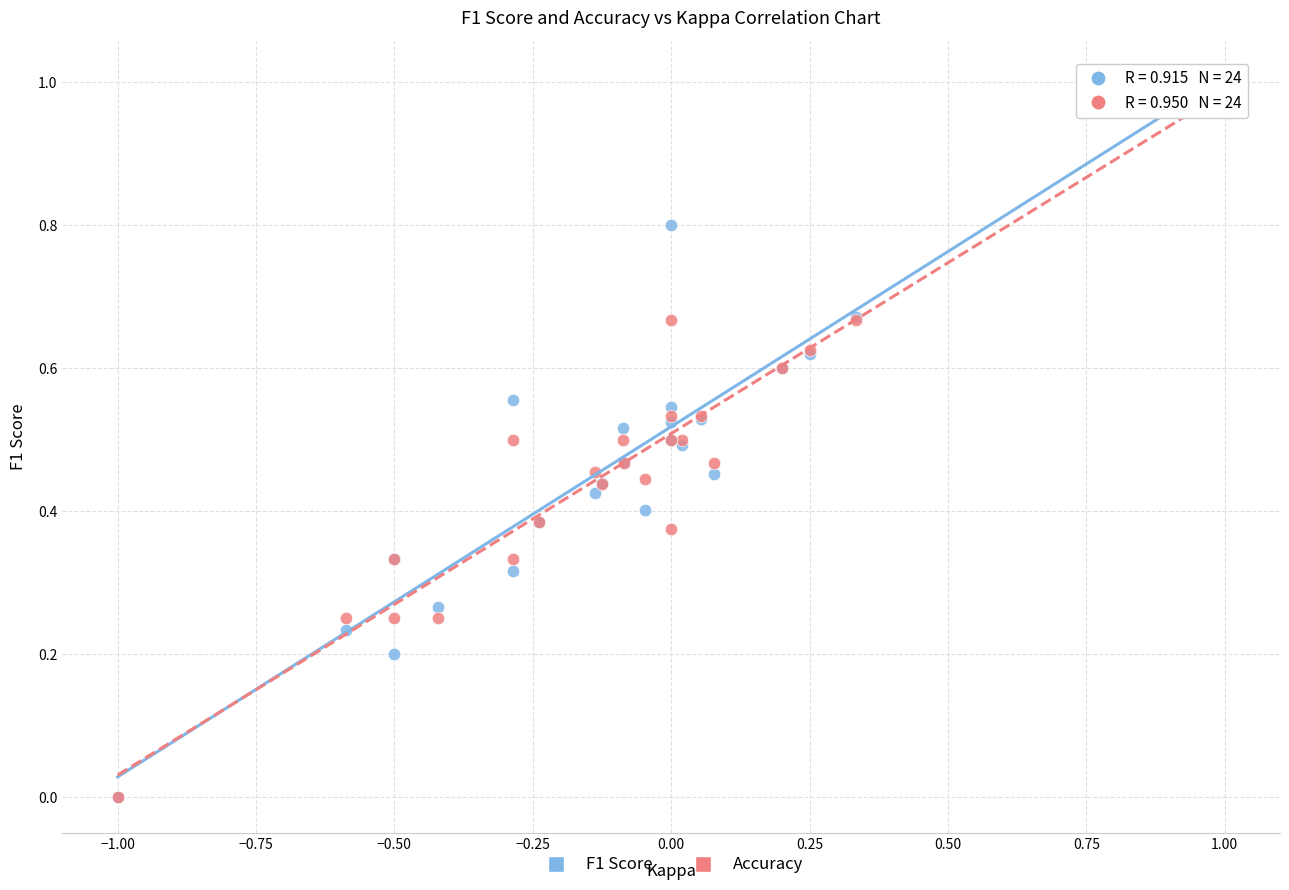

What are all the series names shown in the legend?

F1 Score, Accuracy